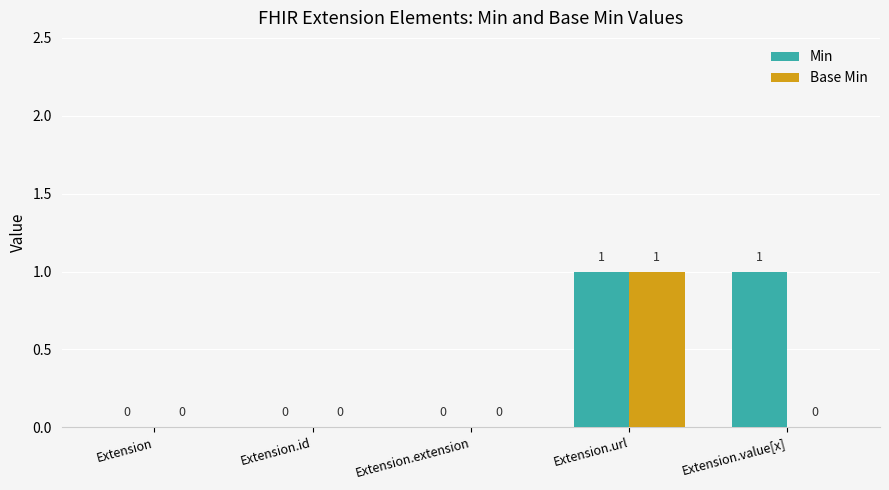

At which category is the sum across all series the highest?

Extension.url